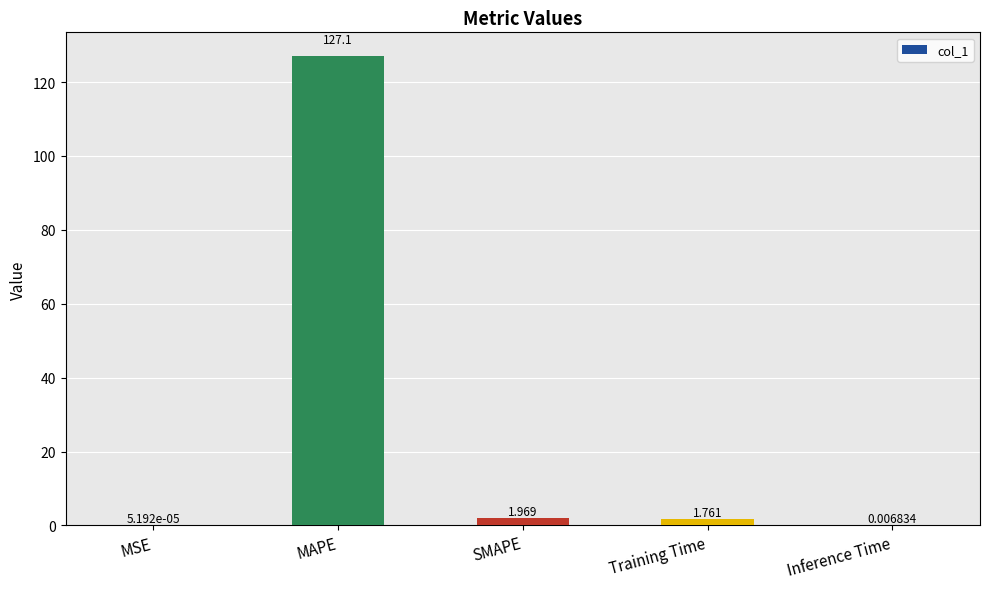

At which label is the value closest to 63?

SMAPE